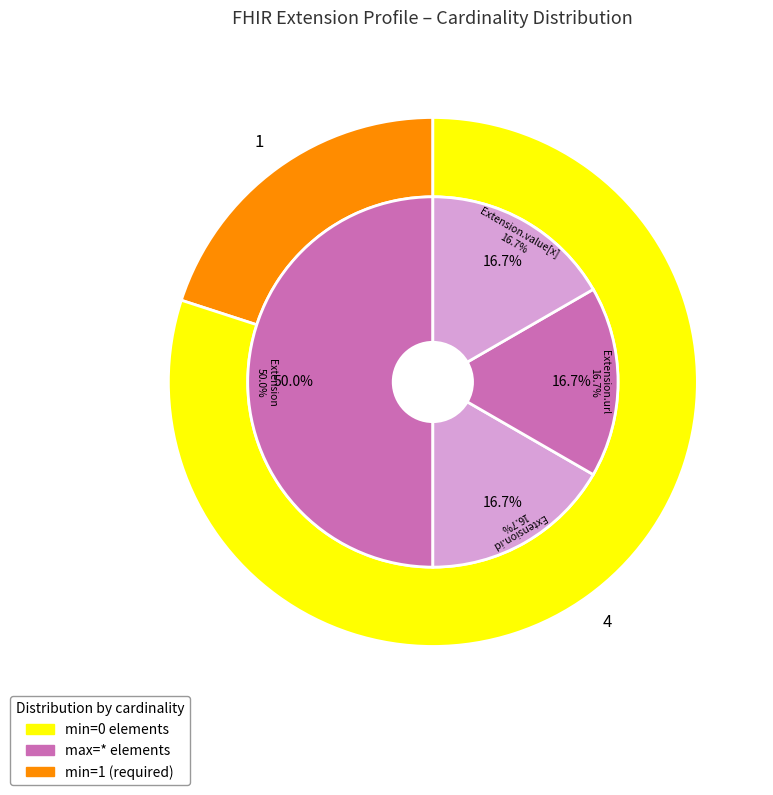

True or false: Extension.url accounts for 88% of the total.

False